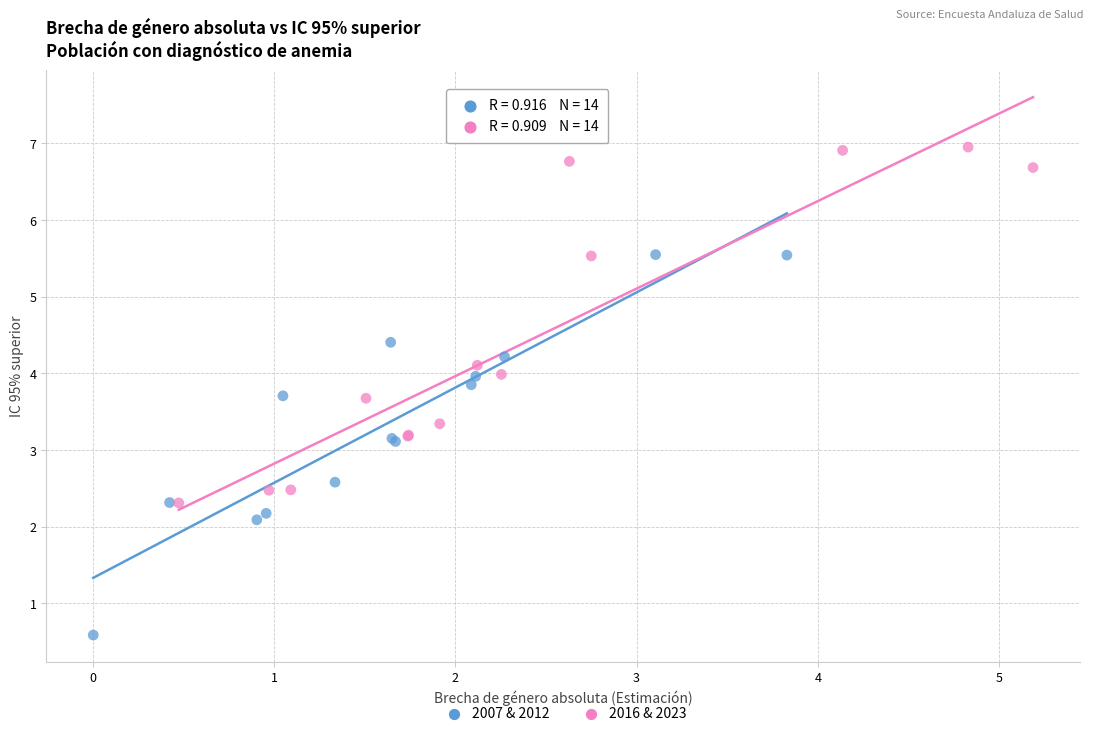

Which series reaches the maximum Y coordinate?

2016 & 2023